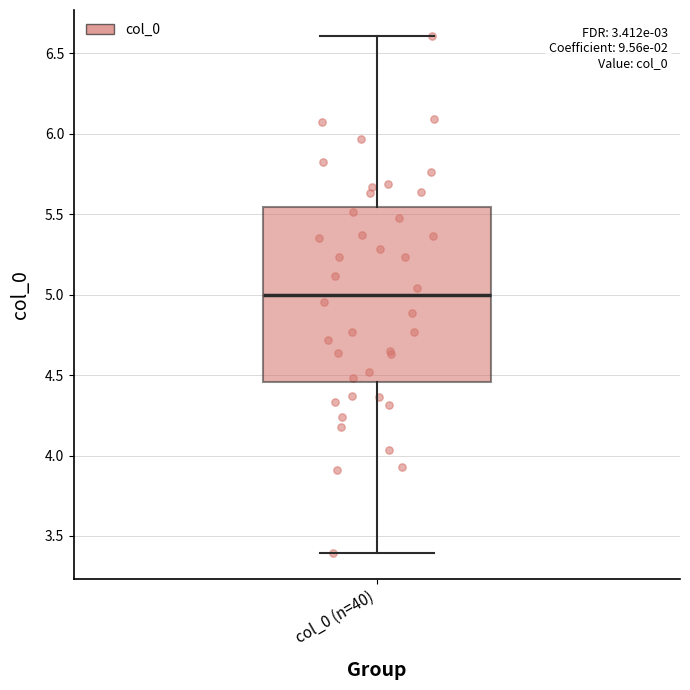

Read this box plot against the y-axis: the position of the median line, the range covered by the box, and the ends of both whiskers. The values are not printed on the chart, so give them approximately, as read against the axis.

median 5.00, box 4.45 to 5.55, whiskers 3.40 to 6.60